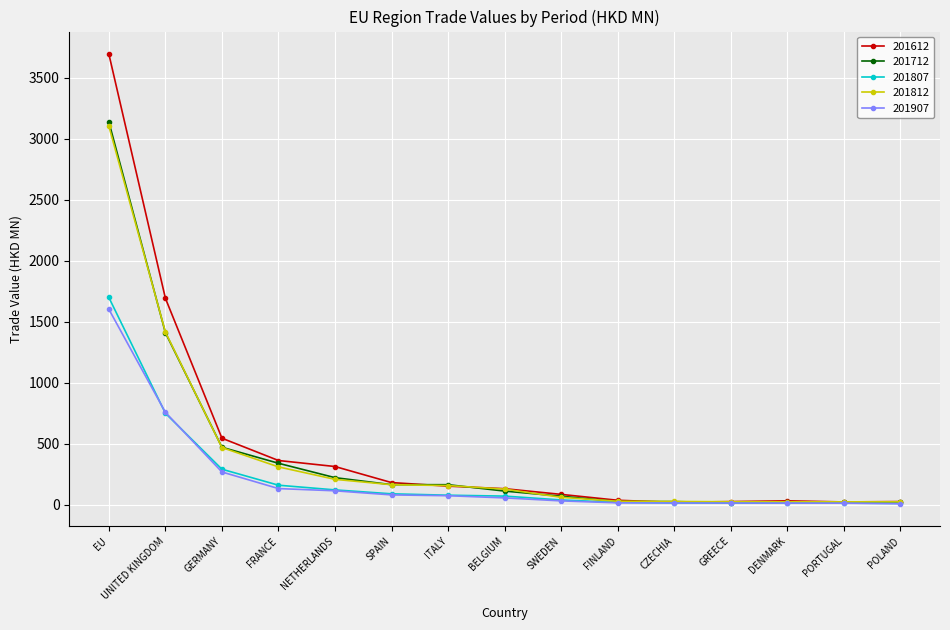

What is the greatest value displayed?

3696.1